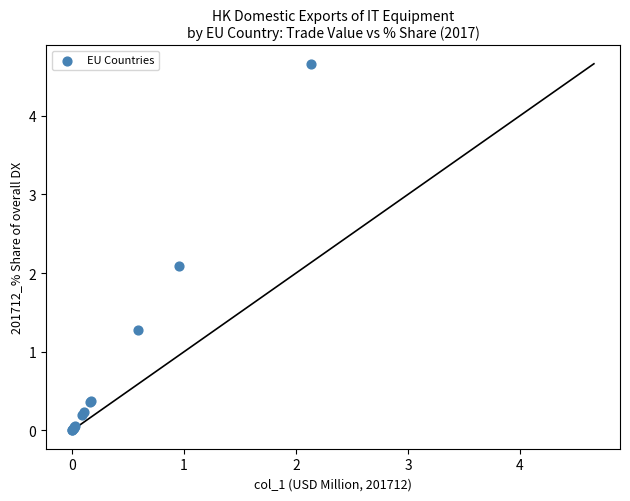

What Y value in the scatter plot is closest to 2?

2.1